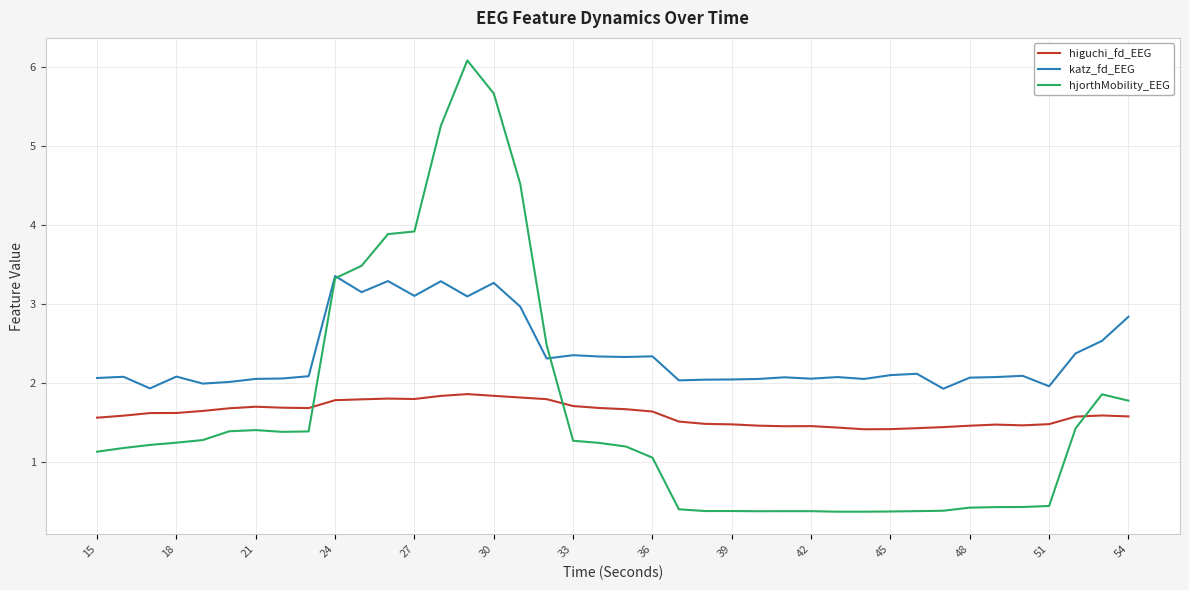

Which series has the widest spread of values?

hjorthMobility_EEG